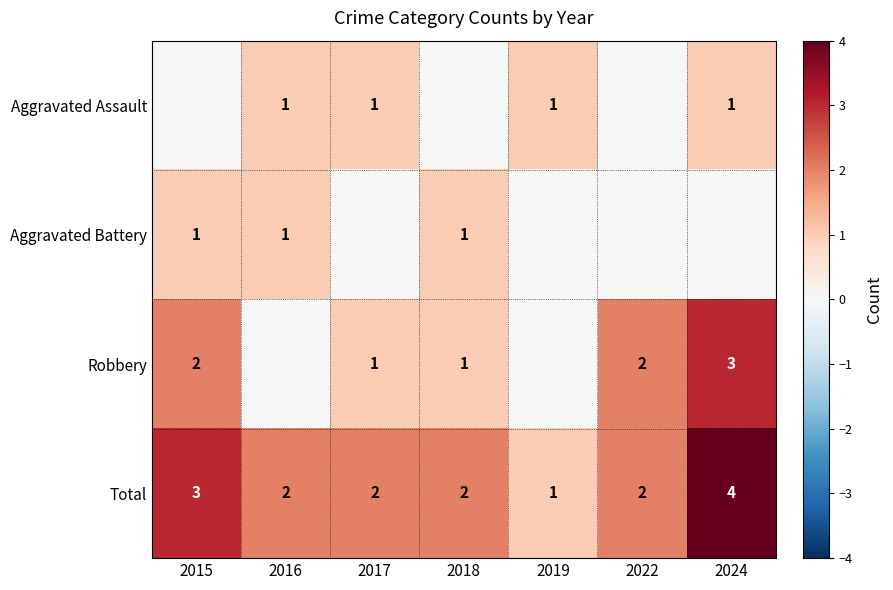

How many distinct data groups are displayed?

4